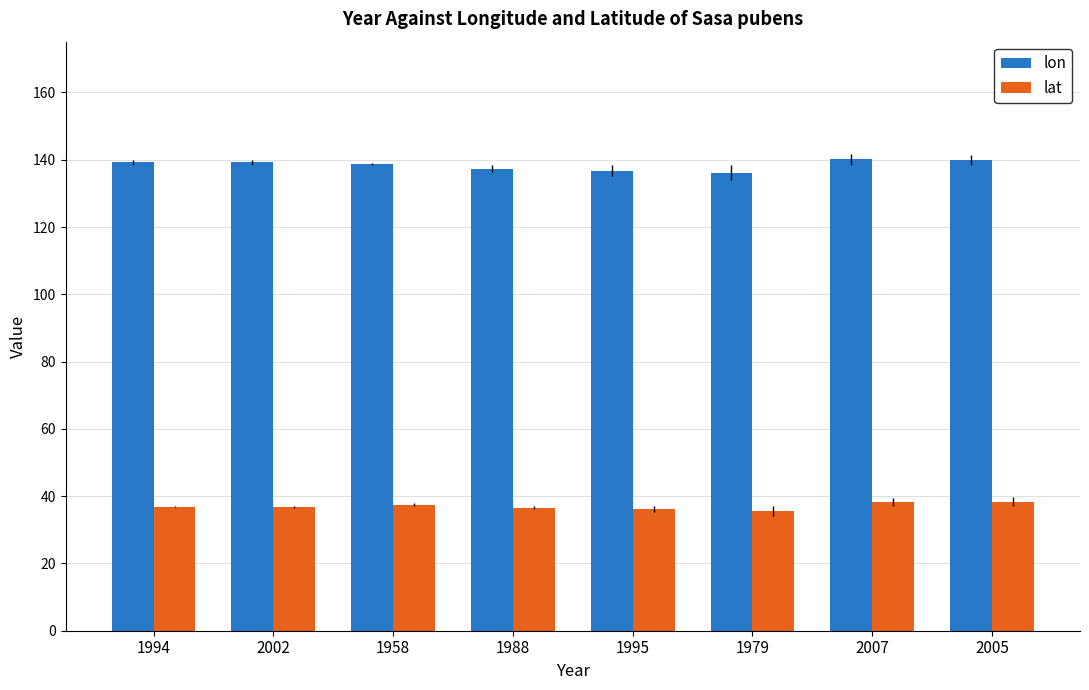

At which label does lon first exceed 139?

1994